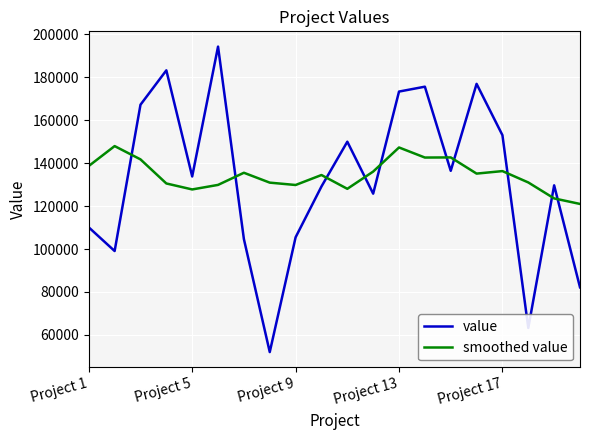

What is the minimum value shown in the chart?

51995.0